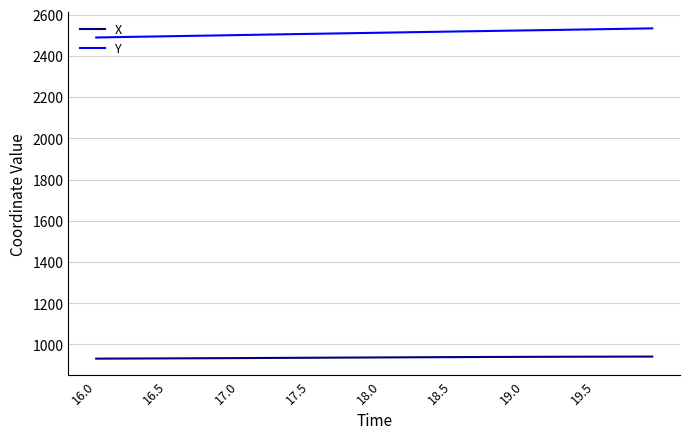

Rank the series by their maximum value, from lowest to highest.

X, Y